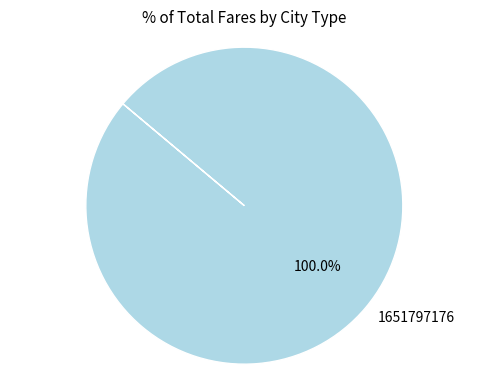

Does any single category account for the majority?

Yes